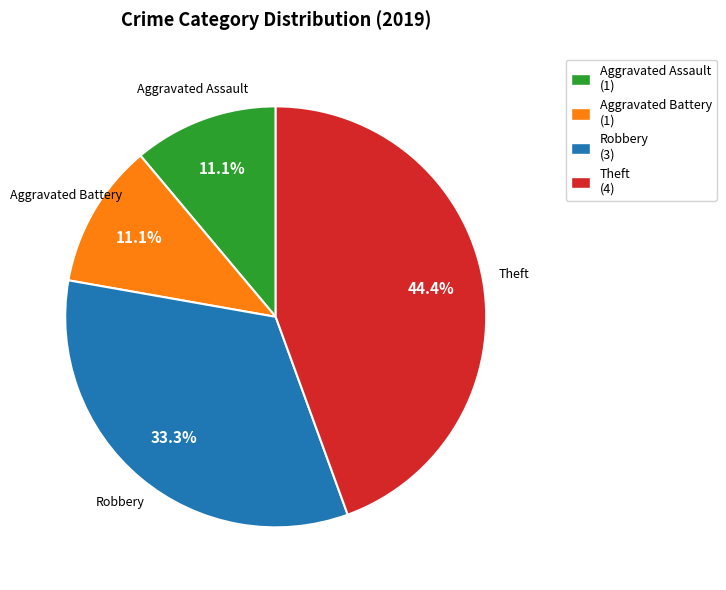

Does any single category account for the majority?

No